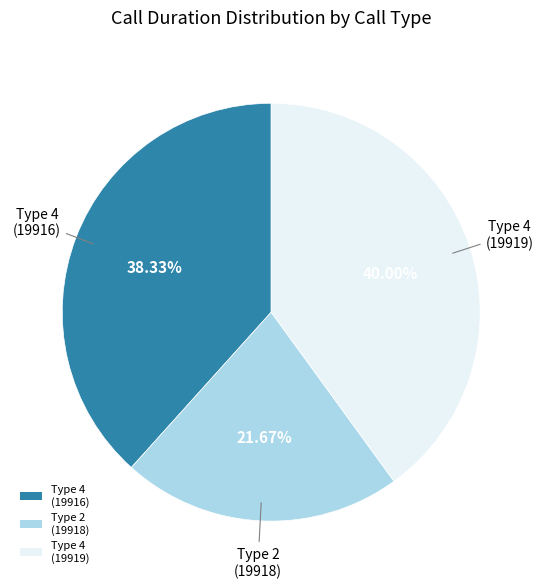

To the nearest percent, what is the average slice percentage?

33%